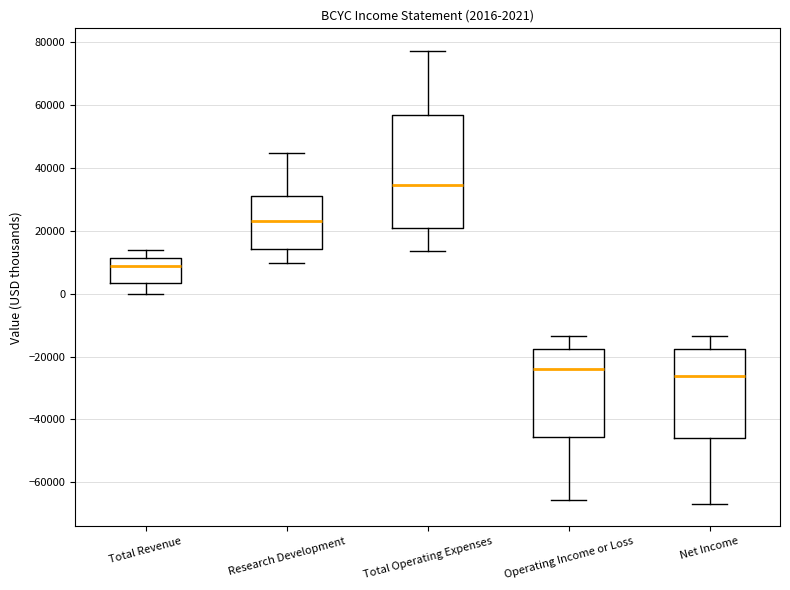

Which box's median line is the highest?

Total Operating Expenses